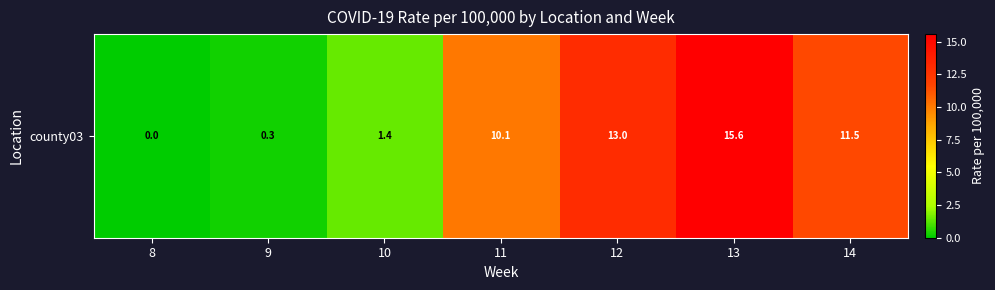

Is it true that the value at 9 is 0.2?

False